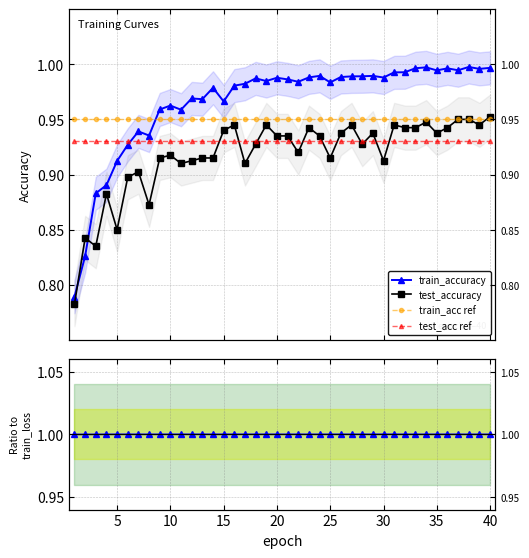

The test_accuracy series shows 1.4 at 25. True or false?

False